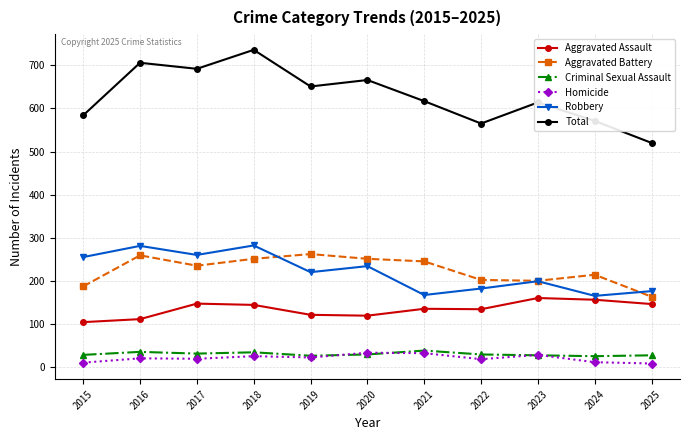

Is it true that Aggravated Battery equals 109 at 2017?

False